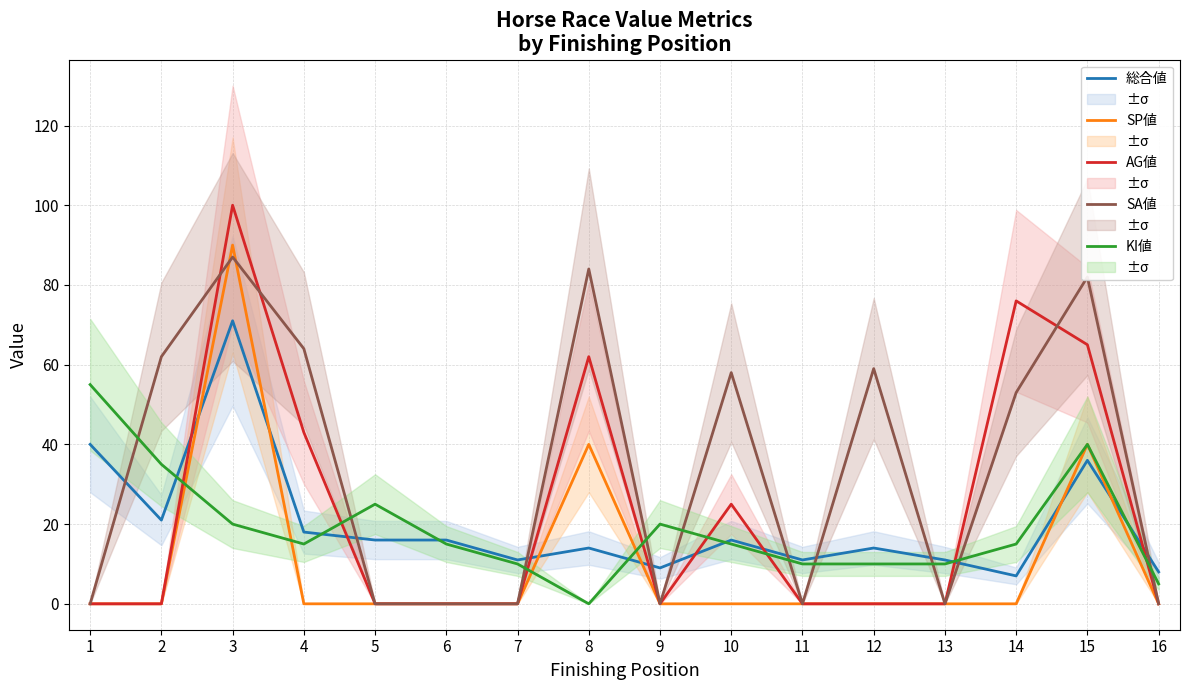

Is the value of SP値 at 6 greater than the value of SA値 at 14?

No